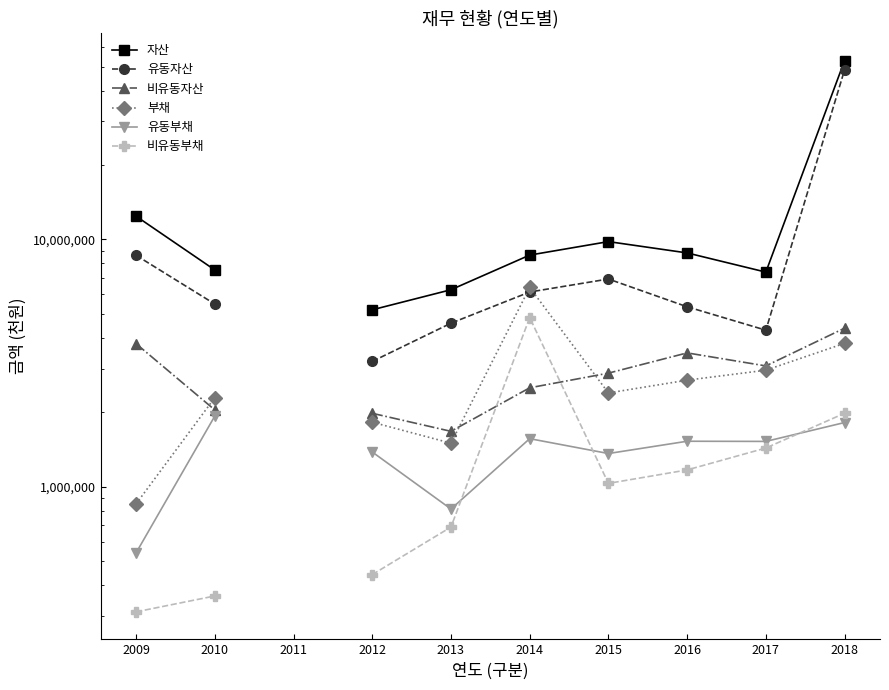

What is the value of the 부채 point at the 9th from the left?

2960684.0